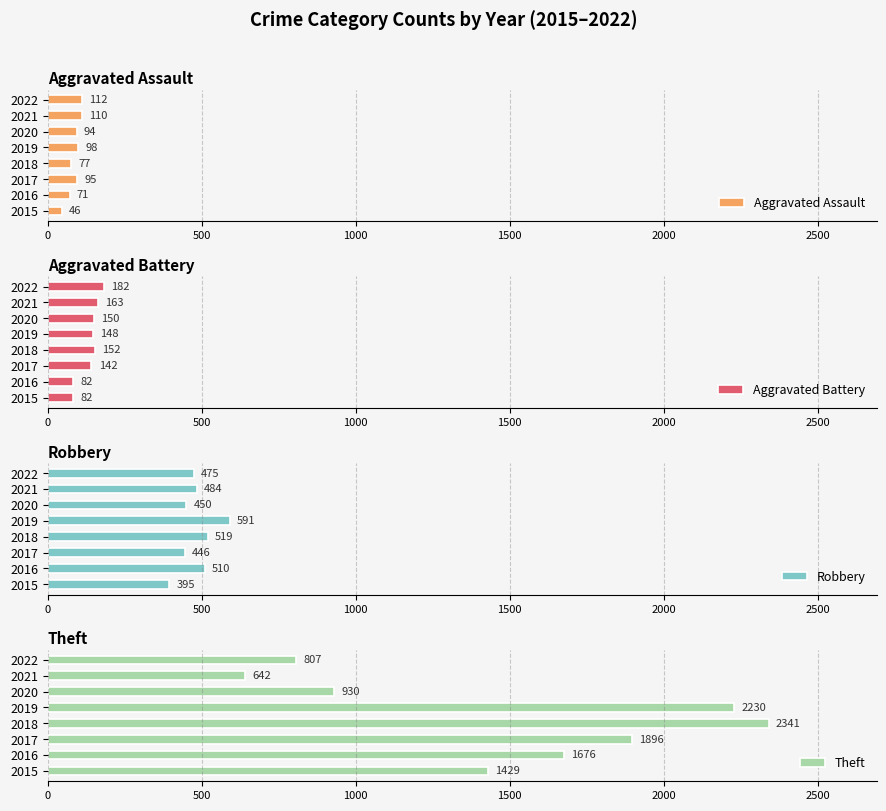

What is the difference between the Theft values at 2022 and 2019?

1423